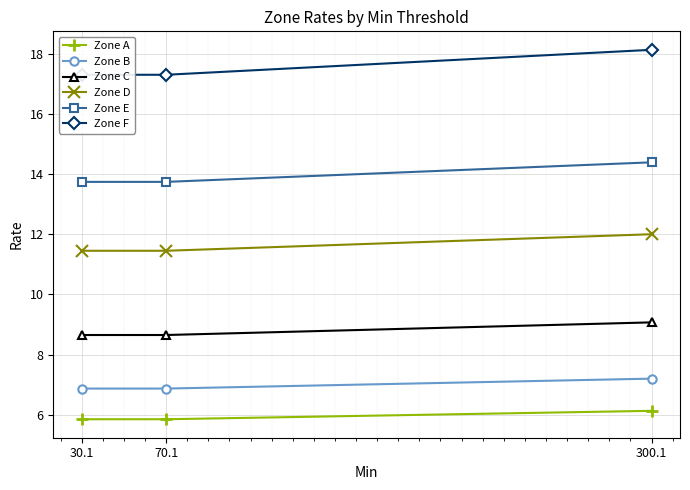

Reading left to right, list all the values displayed in this chart.

Zone A: 5.8	5.8	6.1
Zone B: 6.9	6.9	7.2
Zone C: 8.7	8.7	9.1
Zone D: 11.4	11.4	12.0
Zone E: 13.7	13.7	14.4
Zone F: 17.3	17.3	18.1